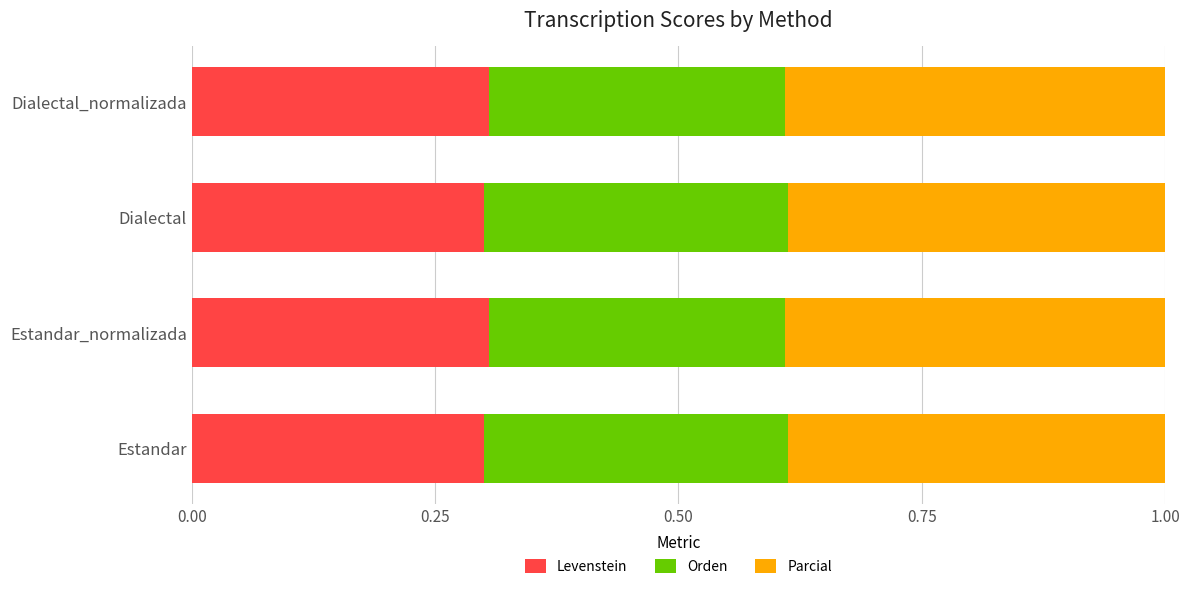

What is the total value across all series at Estandar?

1.0